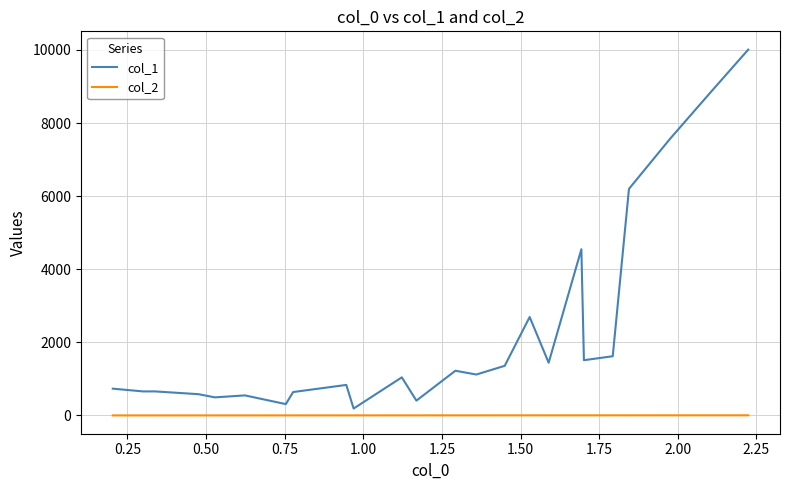

Count the number of categories in the chart.

24